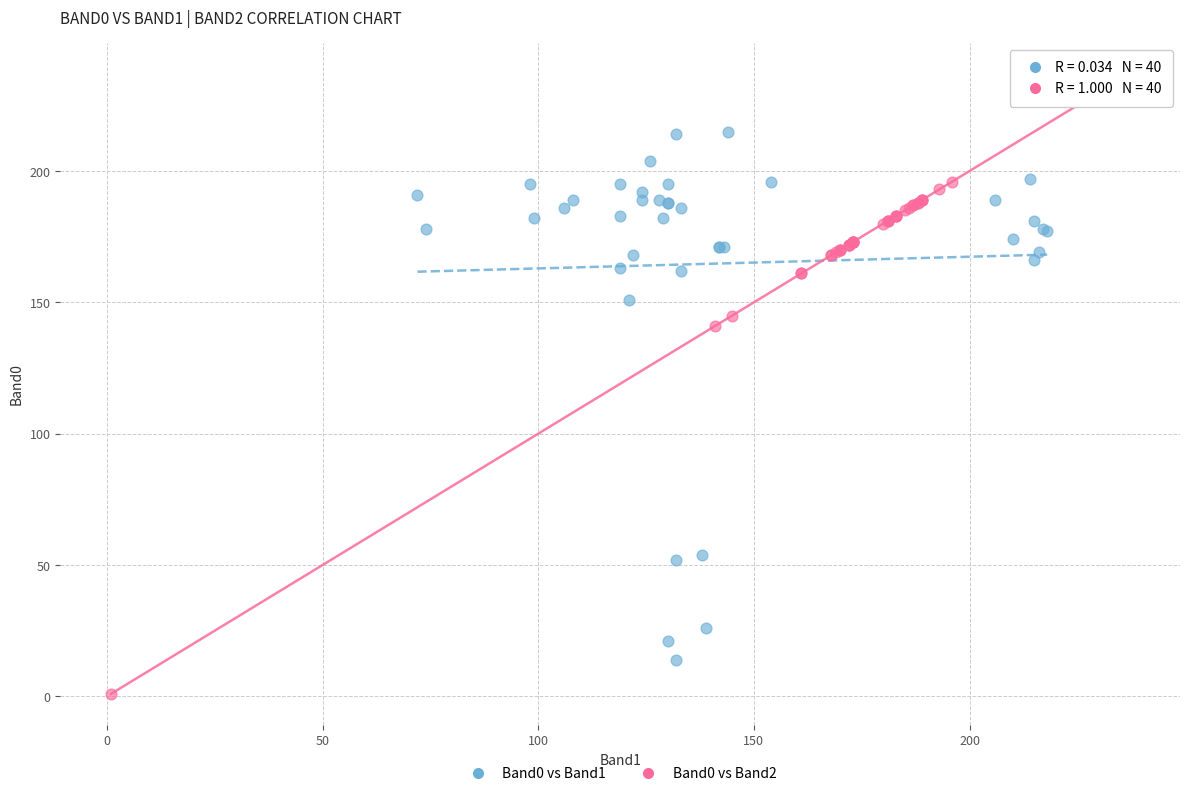

Which series has the widest spread of Y values?

Band0 vs Band2